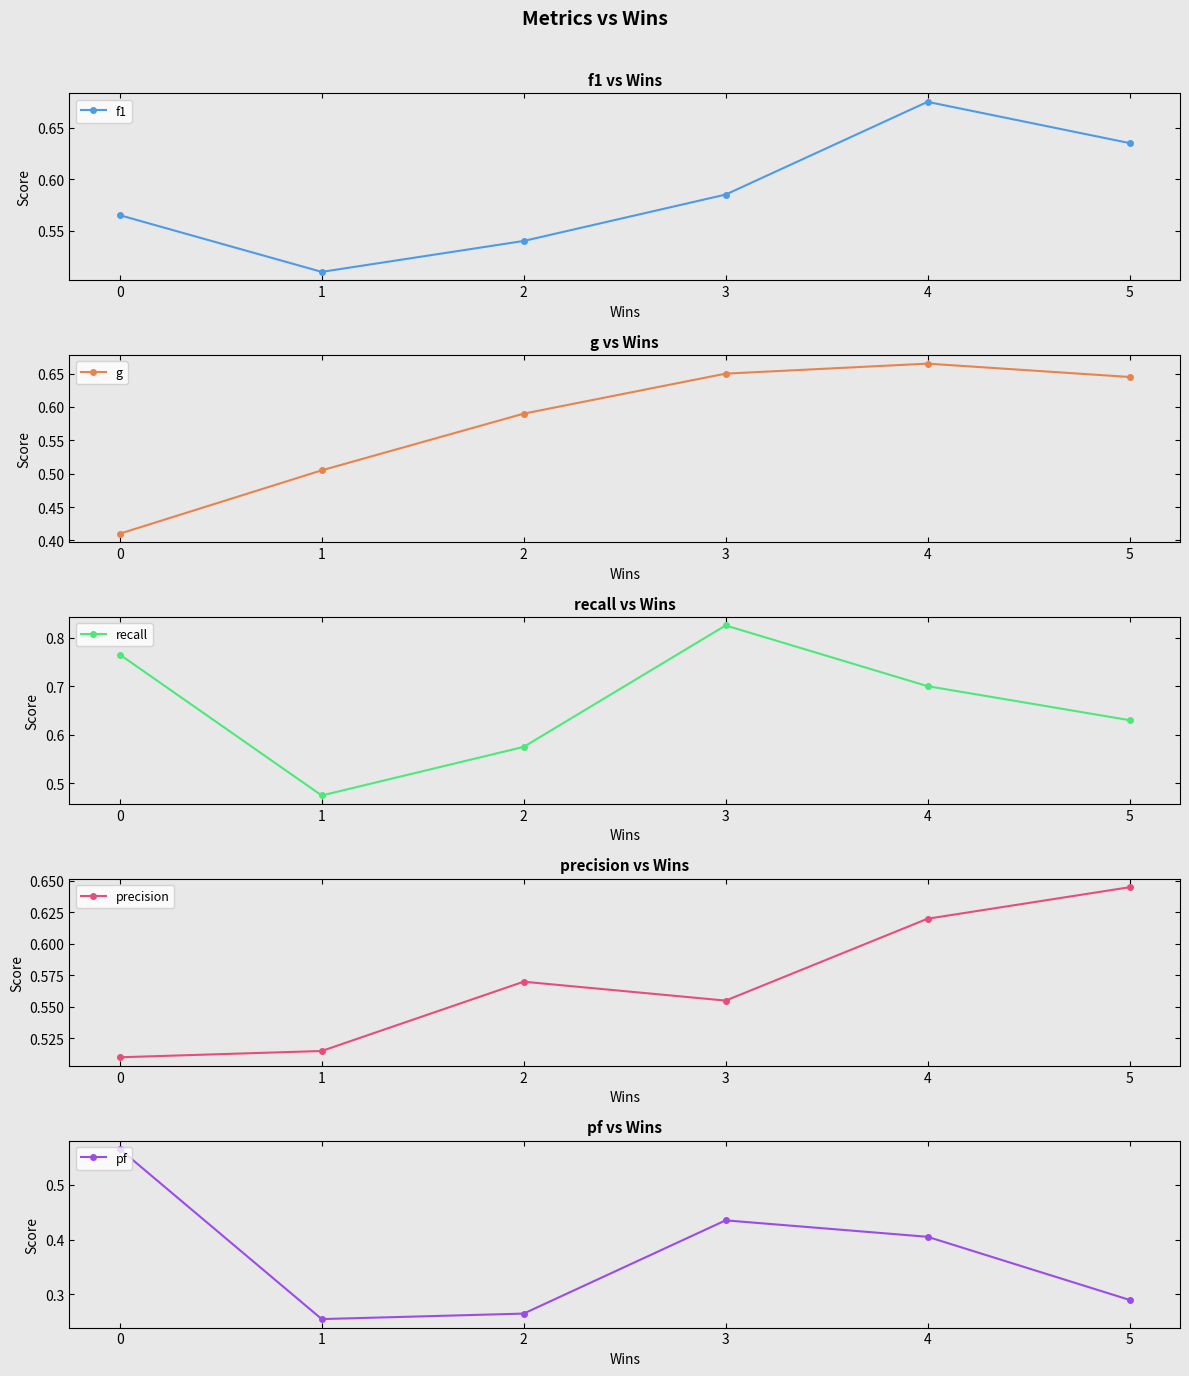

At which label is pf closest to 0?

1